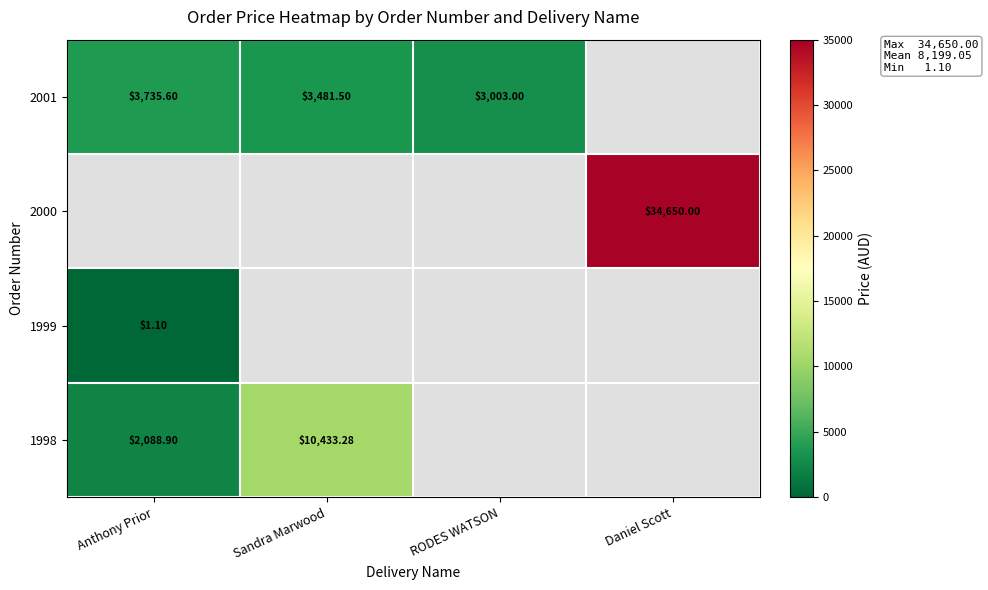

What is the difference between the highest and lowest values at Anthony Prior?

3734.5